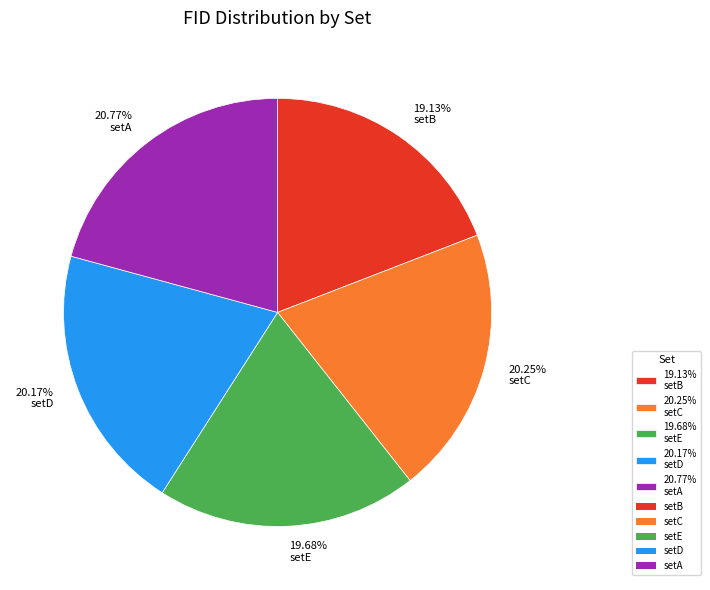

Is the sum of 20.25% setC and 19.68% setE greater than half?

No